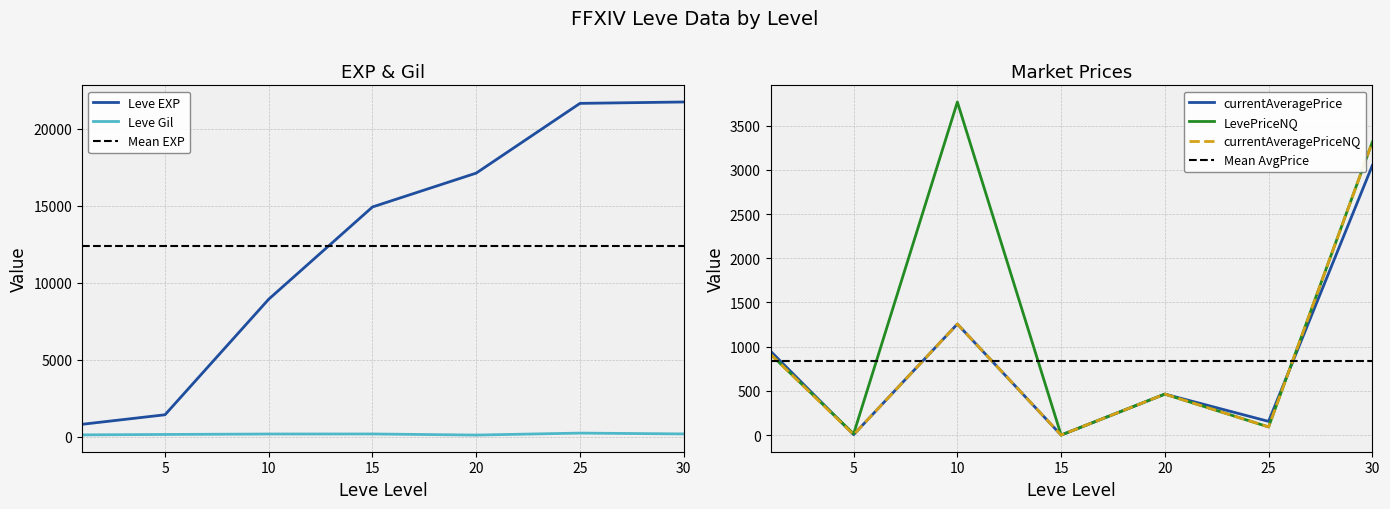

At which label does LevePriceNQ reach its peak?

10